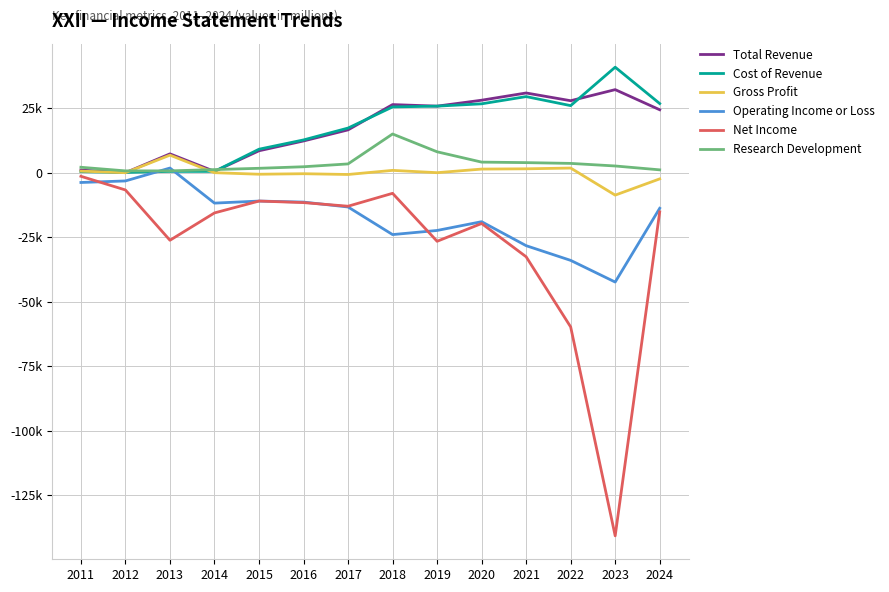

What is the difference between the Net Income values at 2019 and 2012?

19900